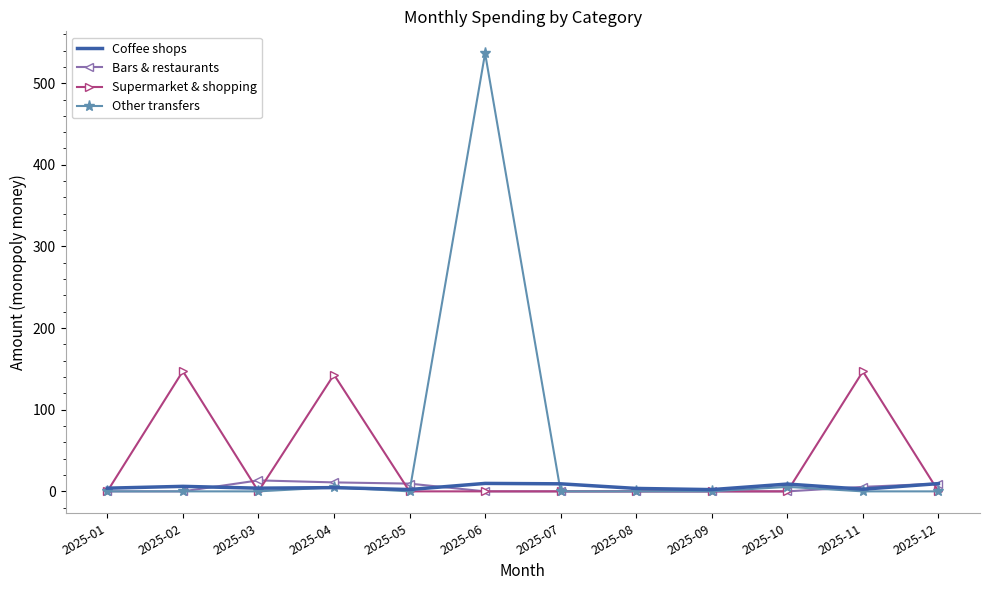

Which series has the widest spread of values?

Other transfers